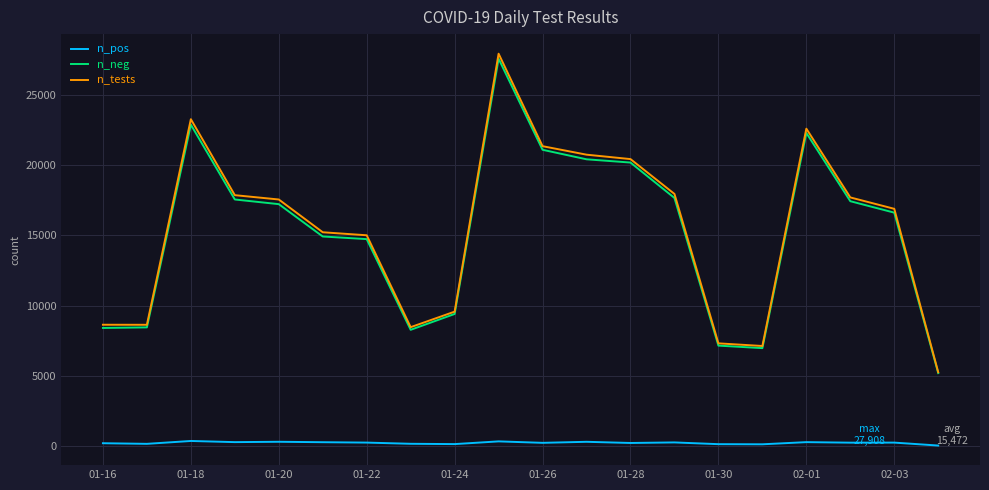

True or false: n_tests and n_pos cross at least once.

False